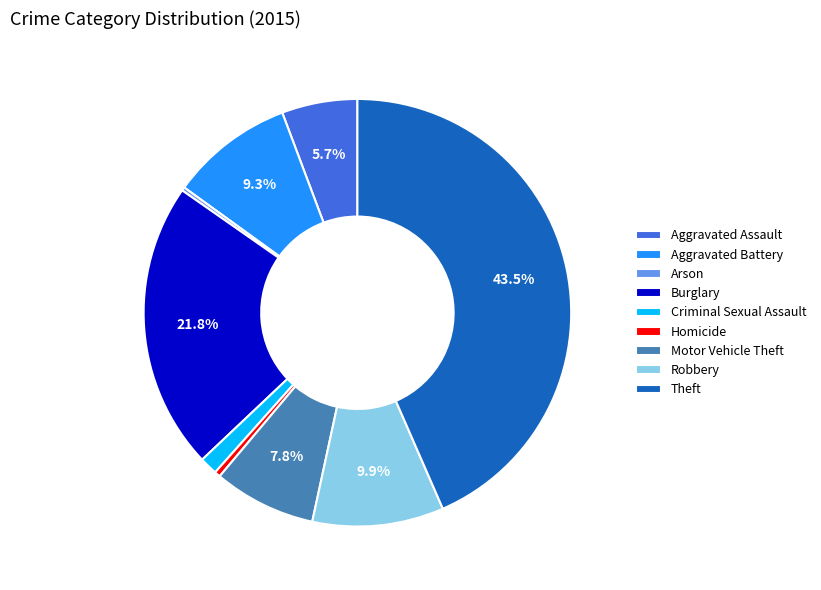

Approximately how many times larger is the value at Motor Vehicle Theft compared to Theft?

0.2